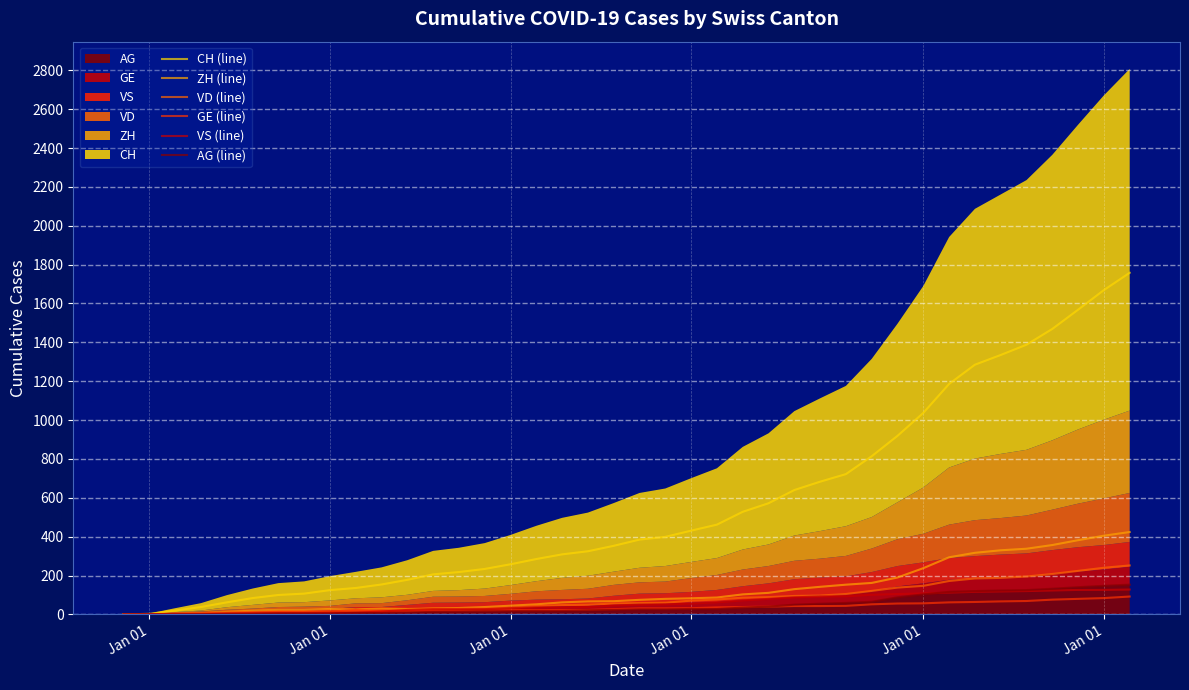

Which series has the largest total across all categories?

CH (line)